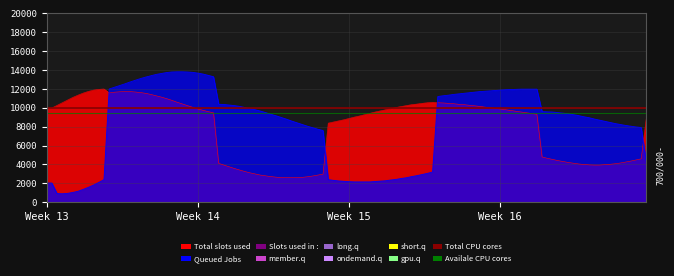

At which category is the sum across all series the highest?

Week 13